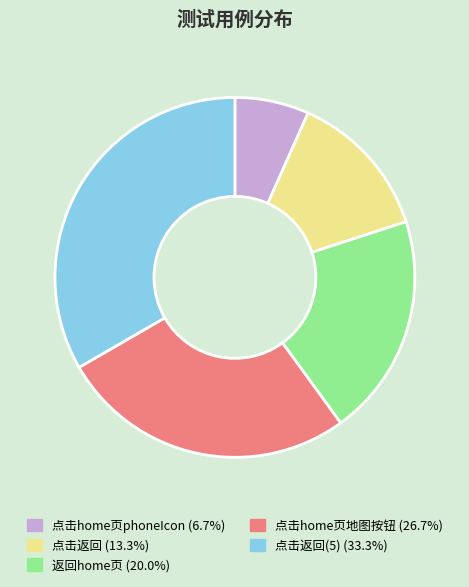

Is there any slice that represents more than half of the pie?

No